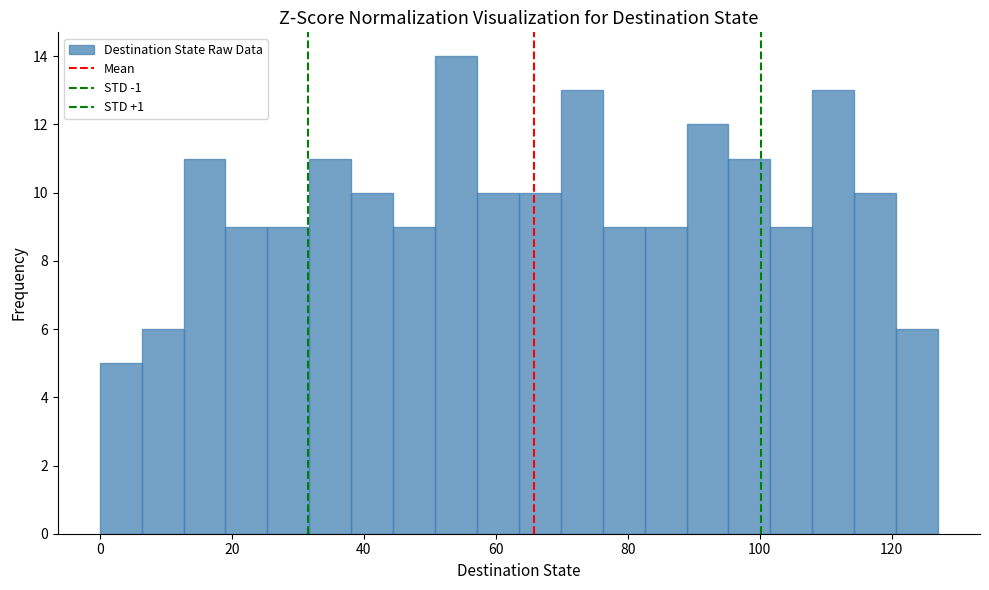

Around what value on the x-axis is the tallest bar? Give the approximate position of its centre, as read against the axis.

54